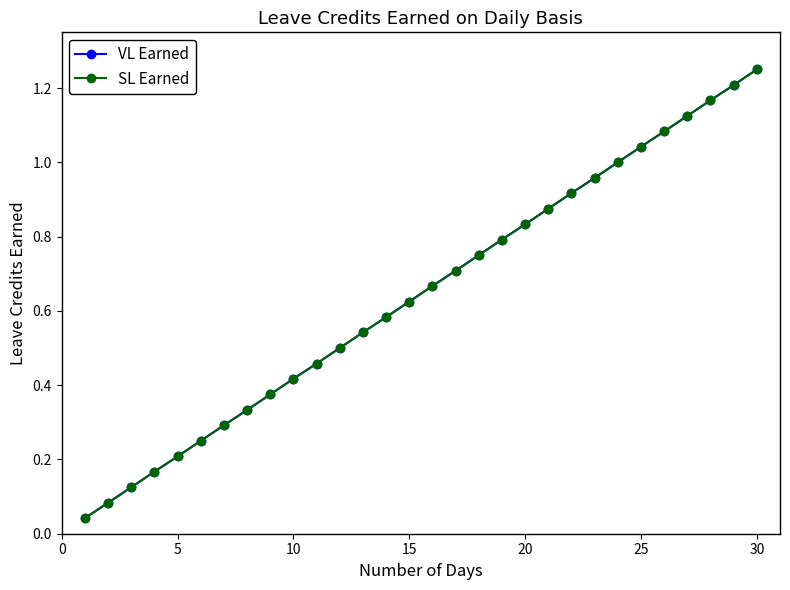

Does the chart have visible grid lines?

No